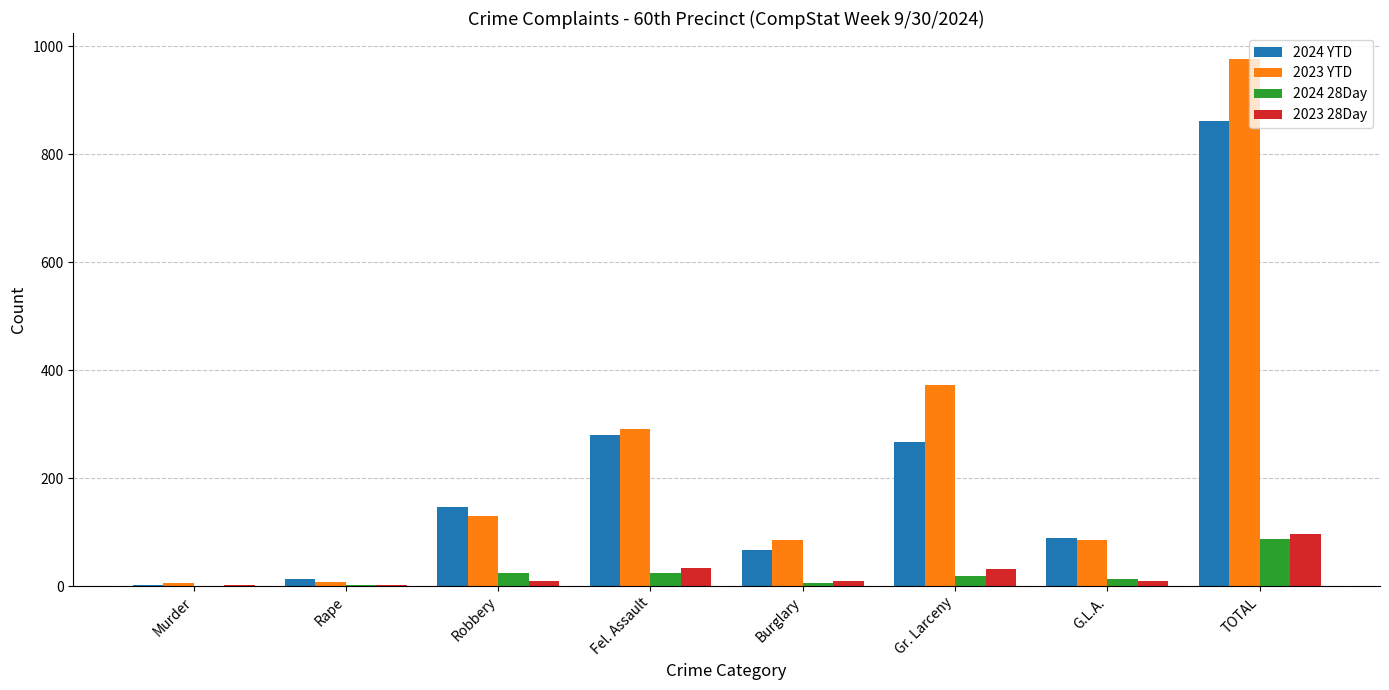

Is it true that 2024 28Day equals 21 at TOTAL?

False